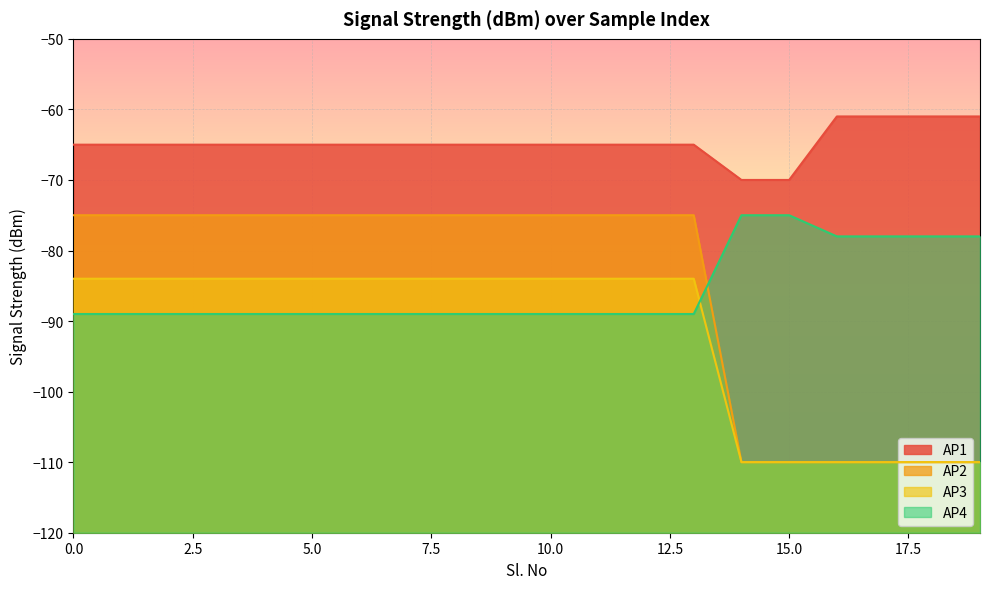

Rank the series by their maximum value, from lowest to highest.

AP3, AP2, AP4, AP1